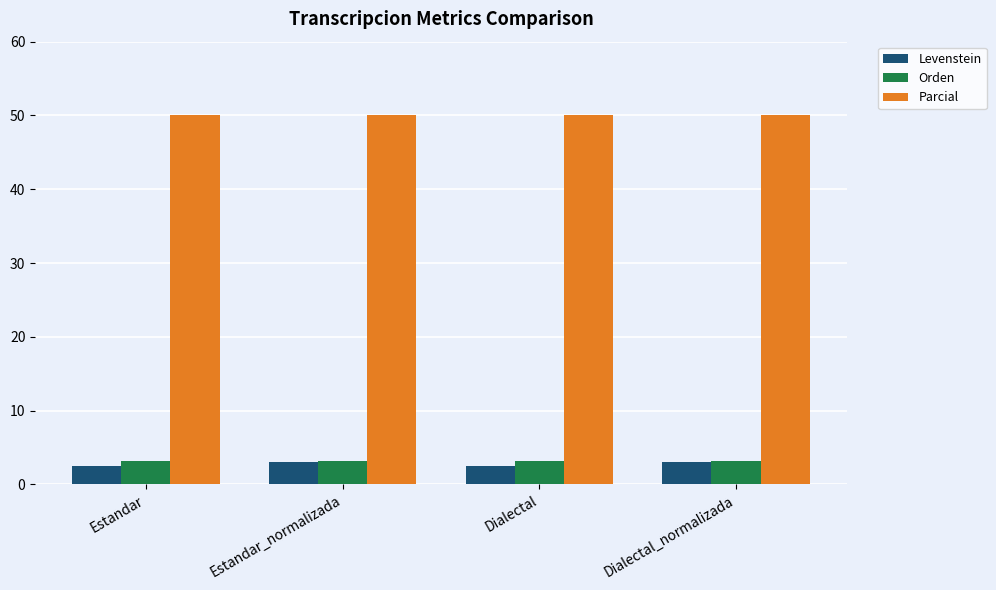

The Orden series shows 1.0 at Estandar. True or false?

False